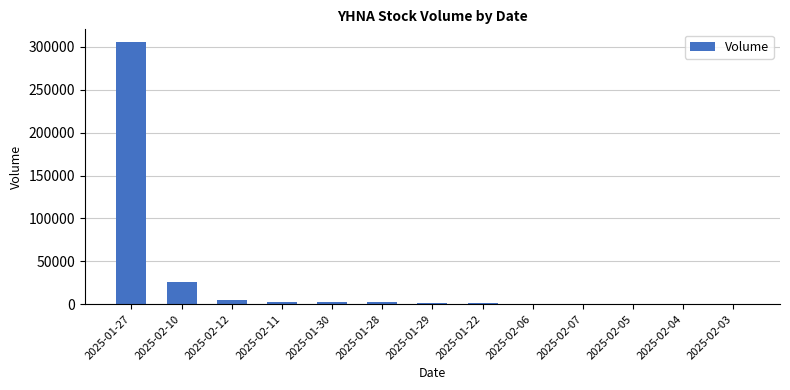

Is it true that the value at 2025-02-03 is 0?

True